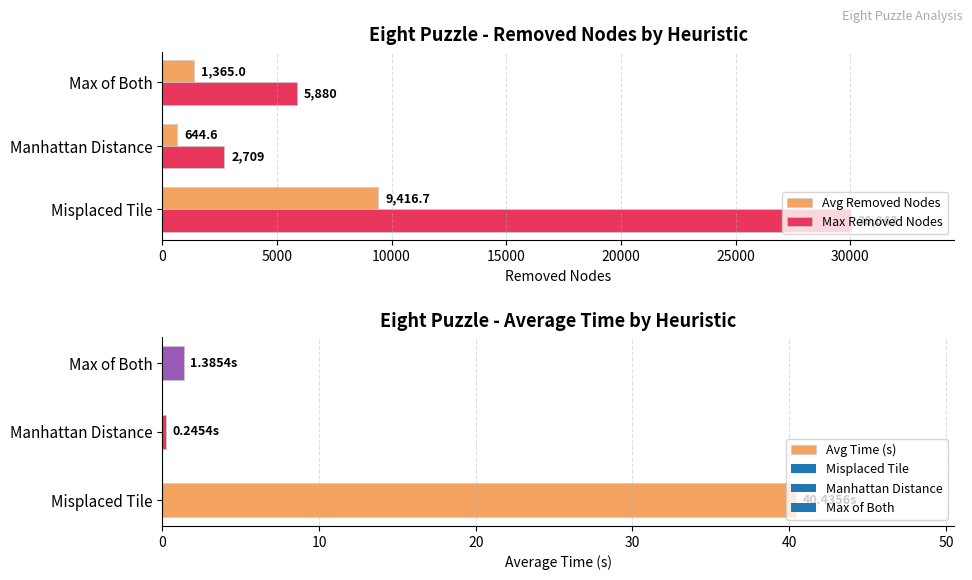

Is it true that Max Removed Nodes equals 30043.0 at Misplaced Tile?

True